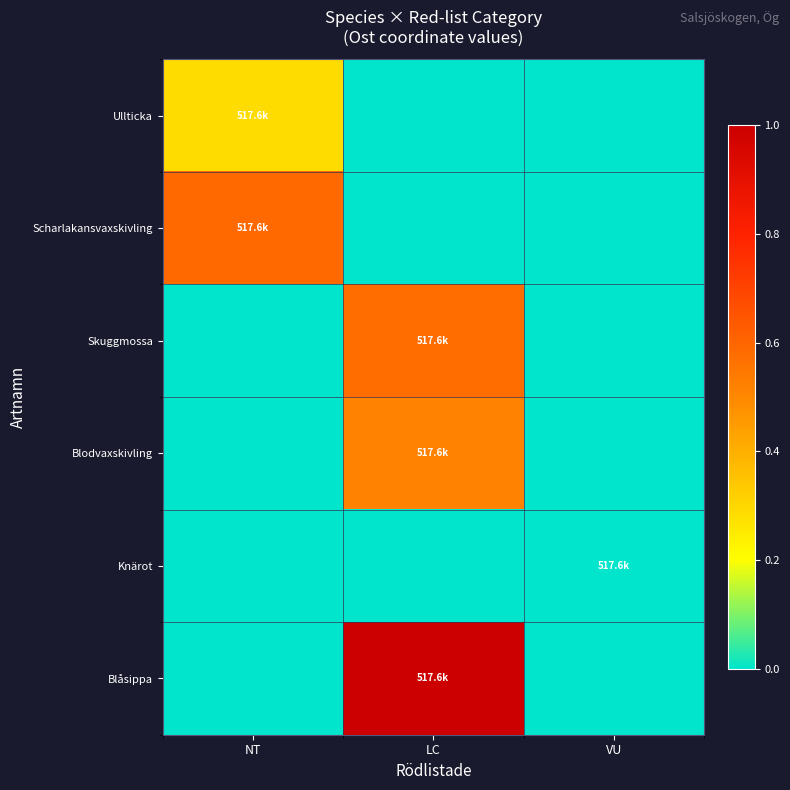

Reading left to right, transcribe all the data shown in this chart.

Ullticka: NT=0.3	LC=0.0	VU=0.0
Scharlakansvaxskivling: NT=0.6	LC=0.0	VU=0.0
Skuggmossa: NT=0.0	LC=0.6	VU=0.0
Blodvaxskivling: NT=0.0	LC=0.5	VU=0.0
Knärot: NT=0.0	LC=0.0	VU=0.0
Blåsippa: NT=0.0	LC=1.0	VU=0.0